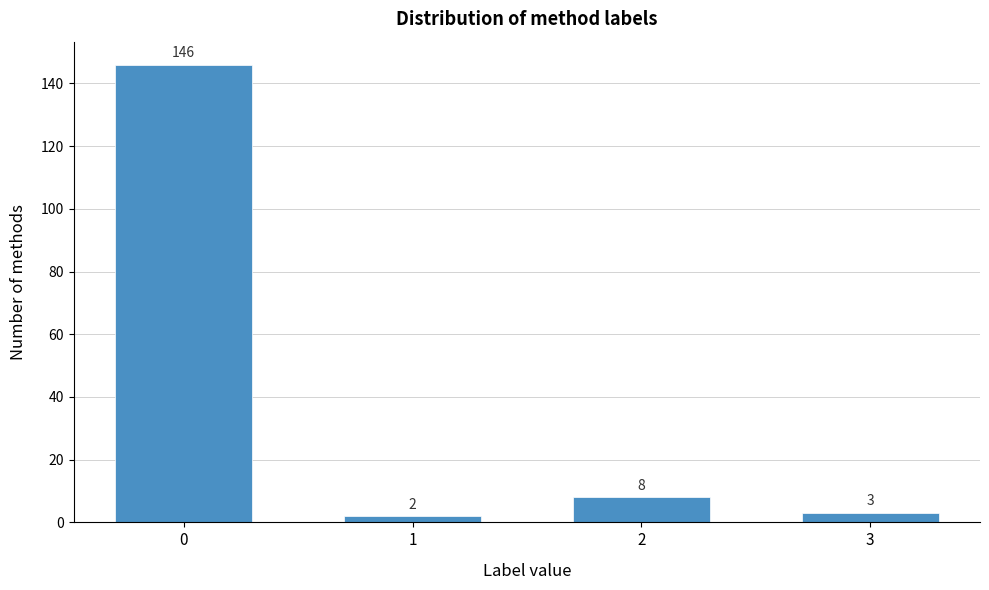

Reading left to right, transcribe all the data shown in this chart.

0=146	1=2	2=8	3=3